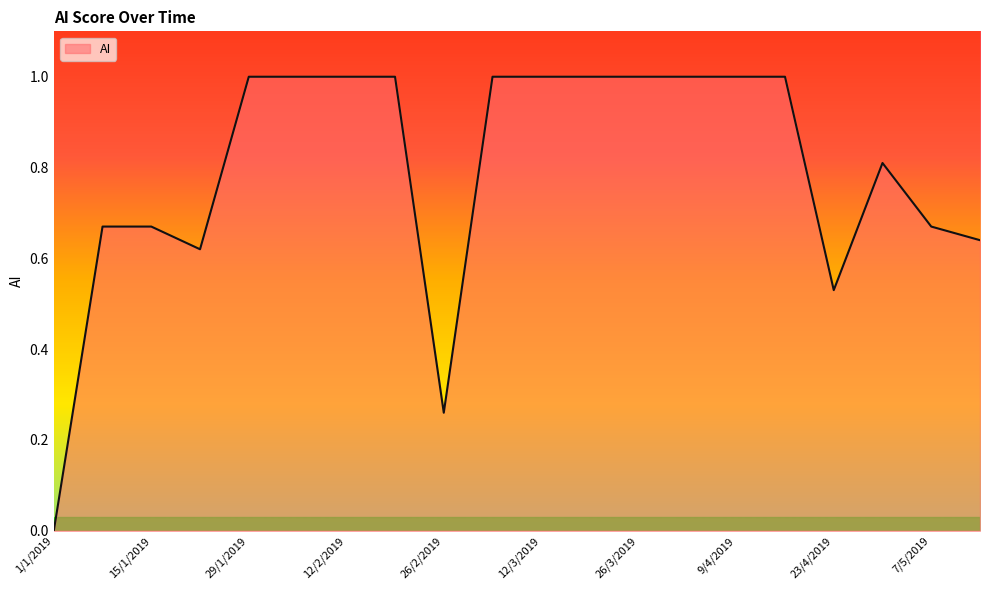

What is the maximum value shown in the chart?

1.0